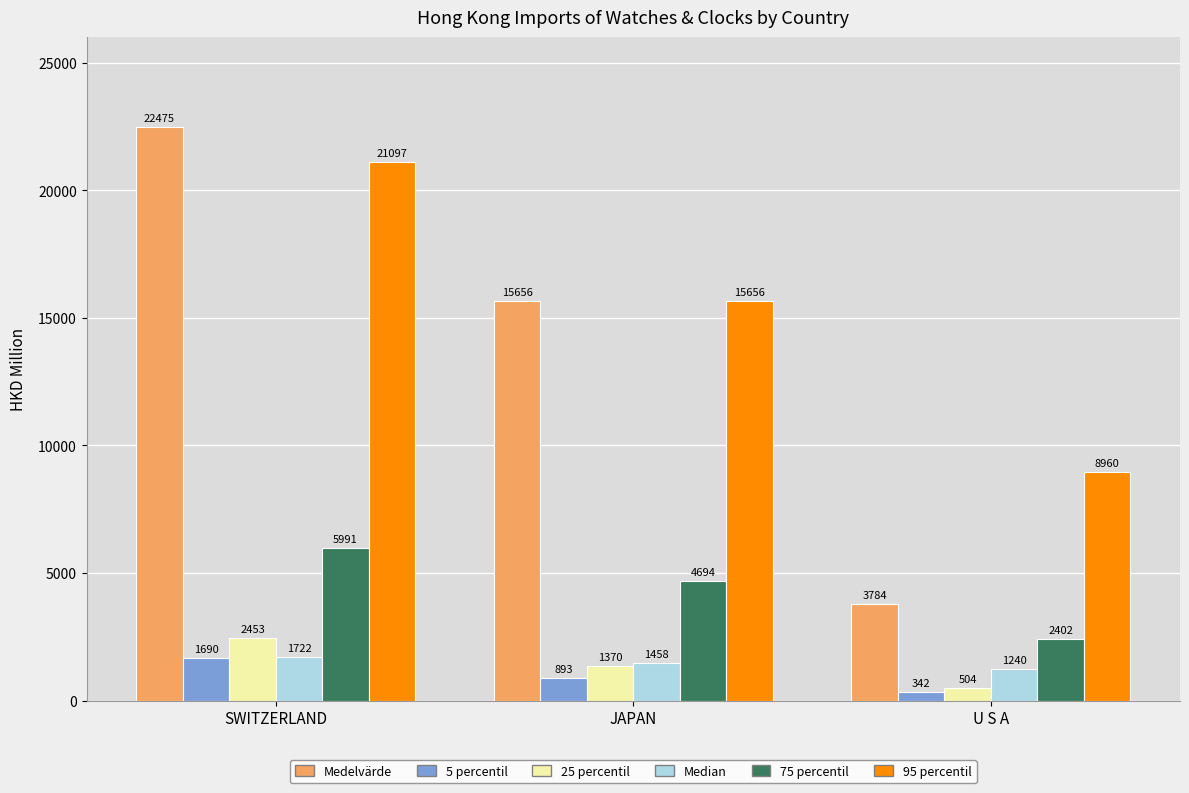

At which label does 75 percentil first exceed 4694?

SWITZERLAND